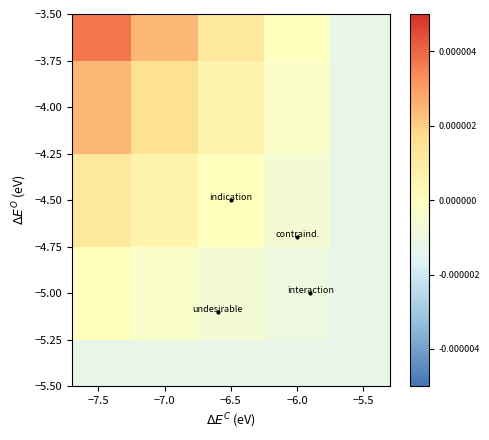

List the series in order of their peak value, highest first.

−3.50, −4.00, −4.50, −5.00, −5.50